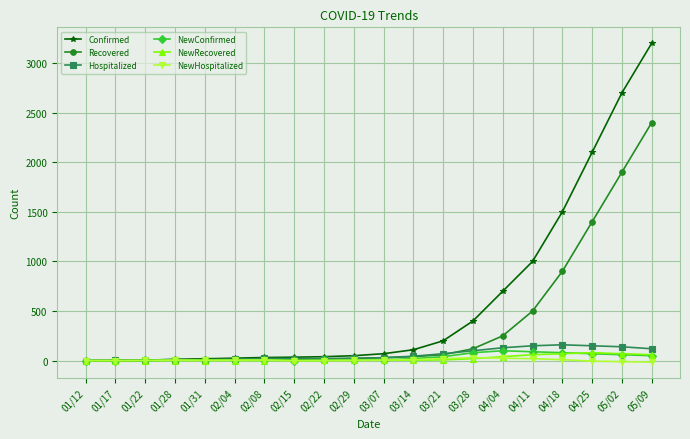

What is the approximate value of NewConfirmed at 02/04, to the nearest 5?

5